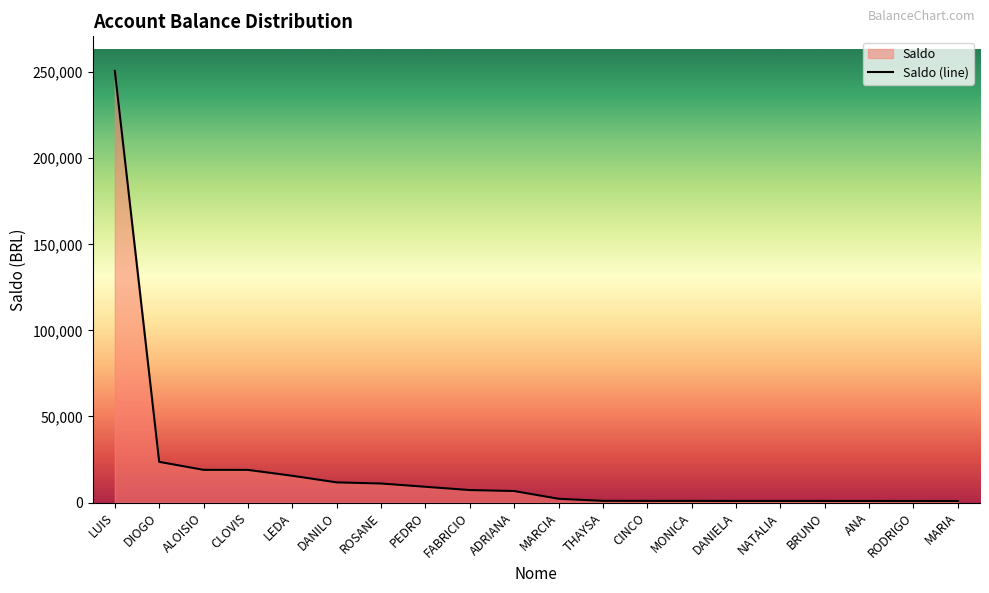

True or false: there are more than 1 points higher than both neighbors.

False